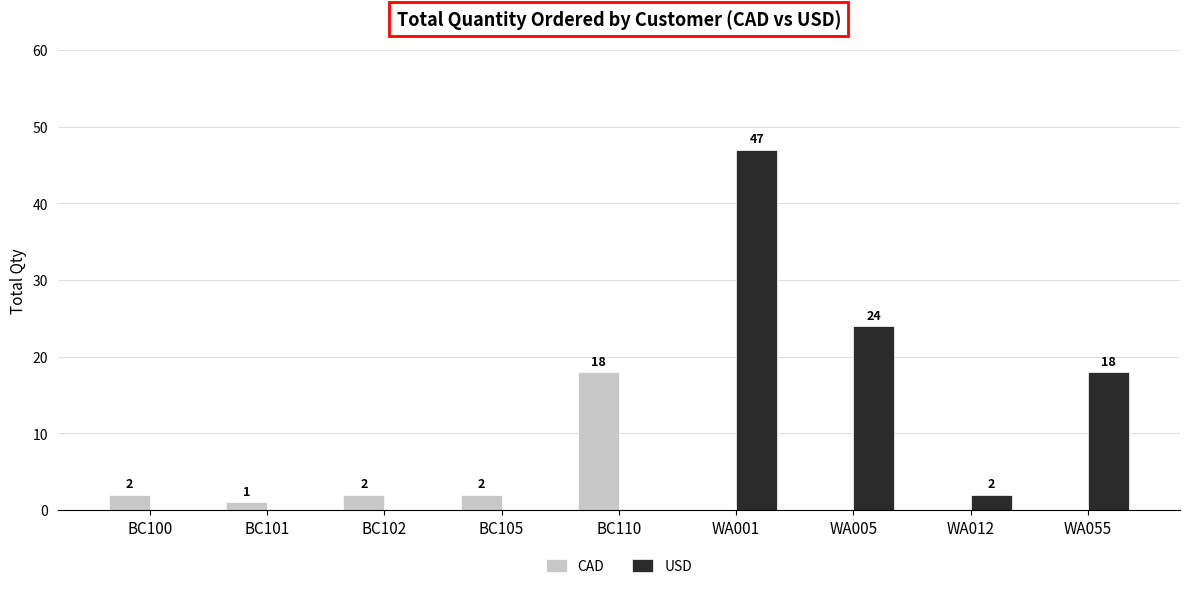

Reading left to right, extract all data points from this chart.

CAD: 2	1	2	2	18	0	0	0	0
USD: 0	0	0	0	0	47	24	2	18